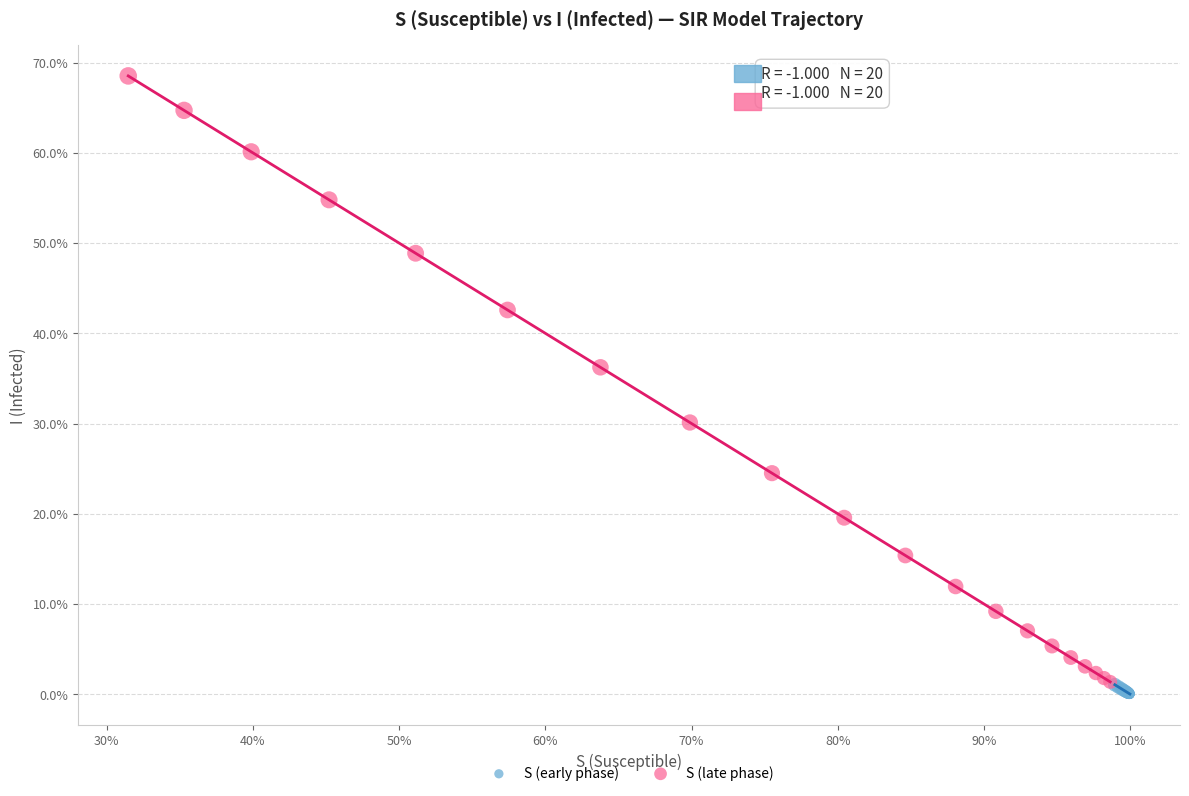

Which series contains the lowest Y value?

S (early phase)